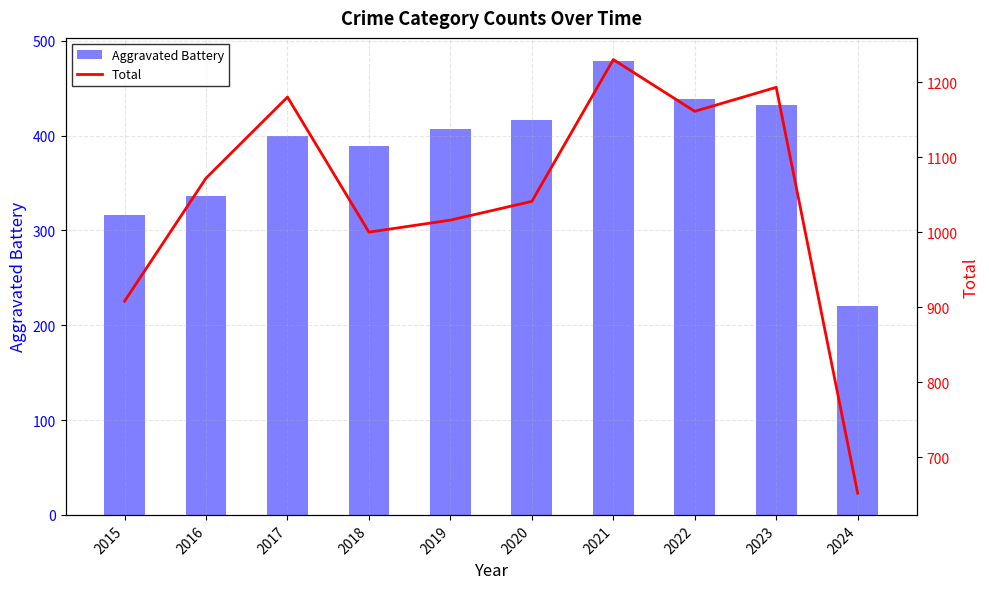

Which series has the largest range (max minus min)?

Total